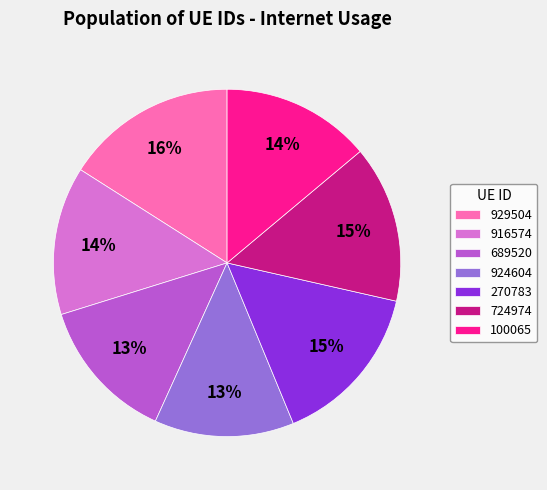

How many slices are in this pie chart?

7